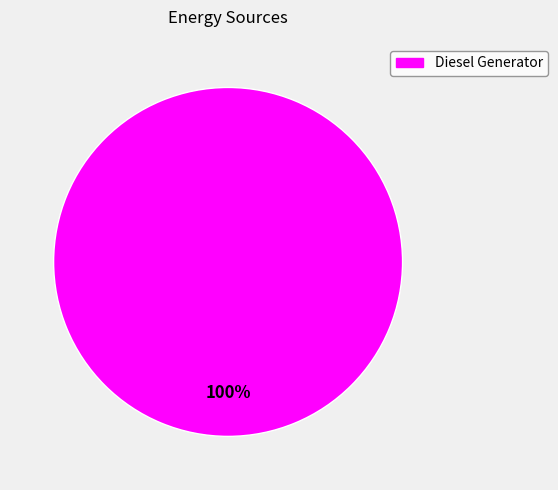

True or false: Diesel Generator accounts for 100% of the total.

True